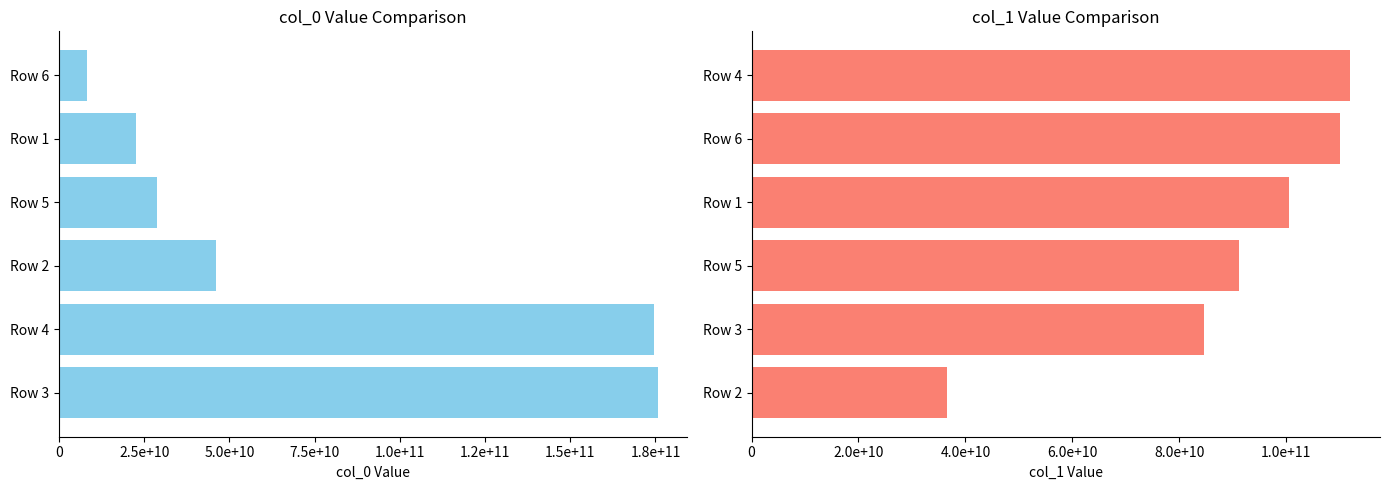

Reading left to right, what are all the values shown in this chart?

col_0: 175600000000	174551000000	46026000000	28701000000	22742000000	8091000000
col_1: 36473000000	84618000000	91148000000	100461000000	110002000000	111952000000